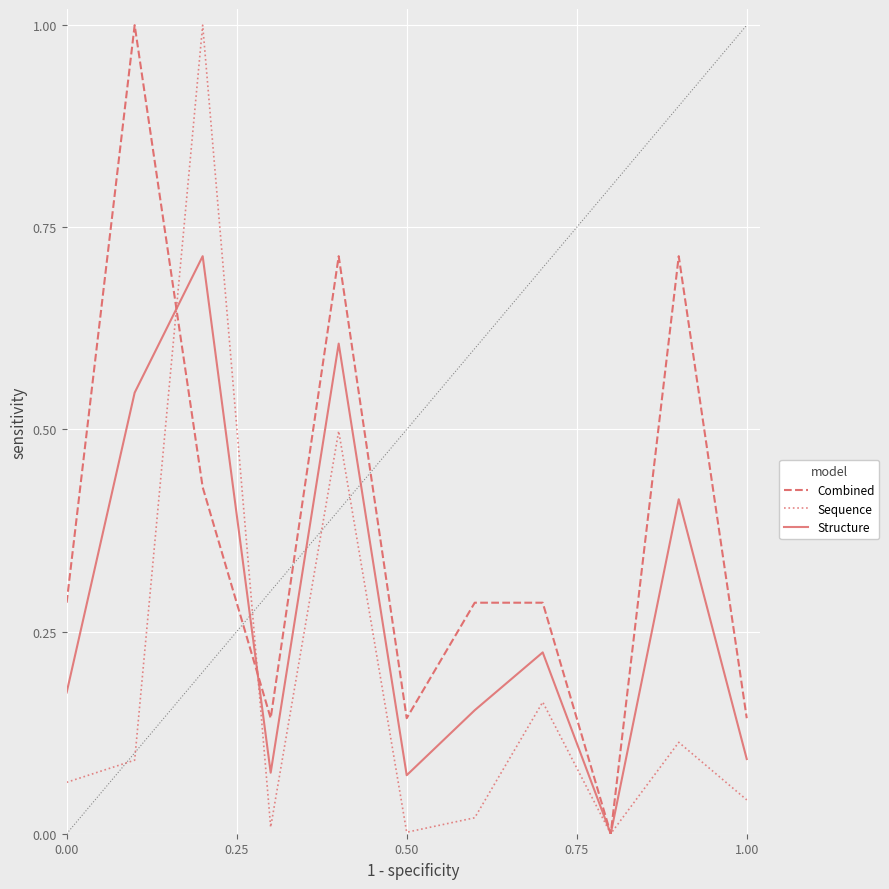

What is the maximum value for Combined?

1.0